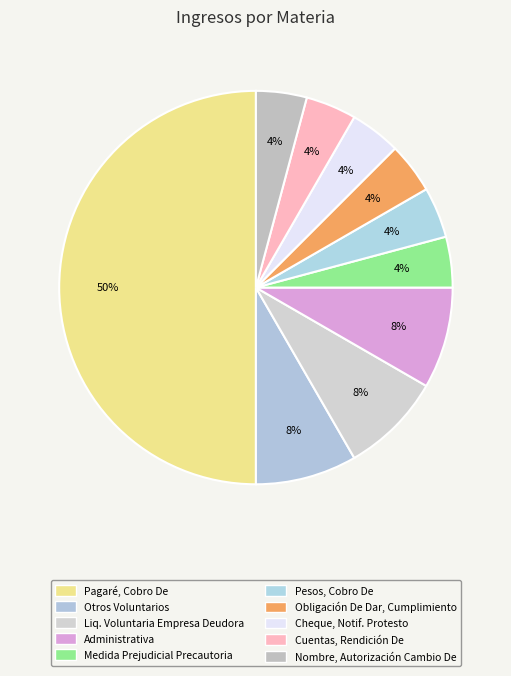

To the nearest percent, what is the combined percentage of Obligación De Dar, Cumplimiento and Nombre, Autorización Cambio De?

8%